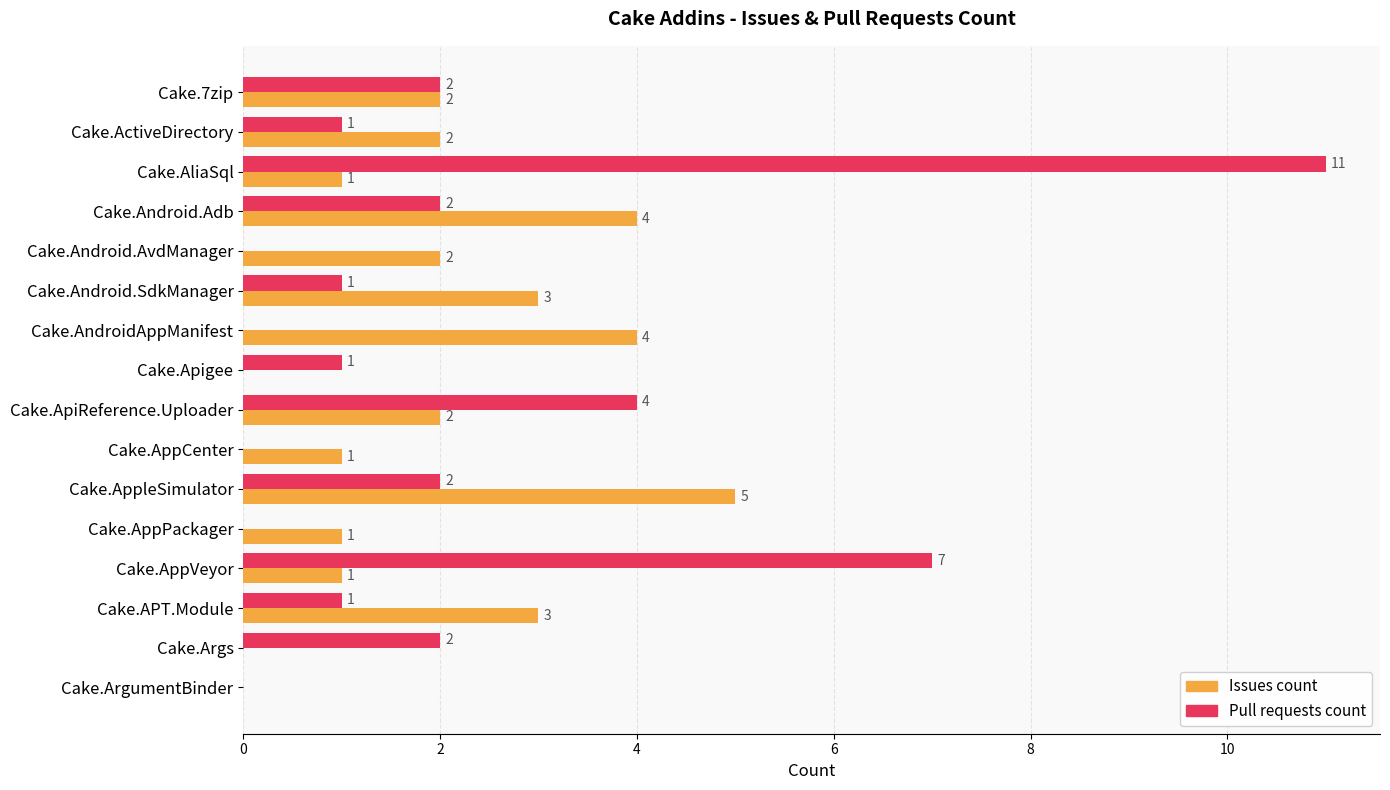

Which series has the largest total across all categories?

Pull requests count